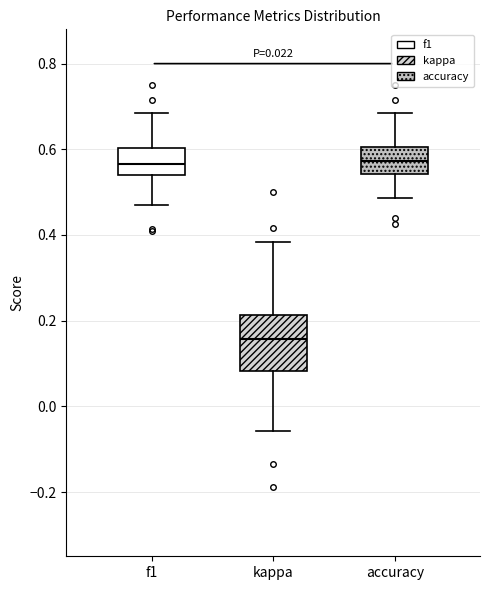

Where does the upper whisker of the box for accuracy end on the y-axis? The values are not printed on the chart, so give them approximately, as read against the axis.

0.68